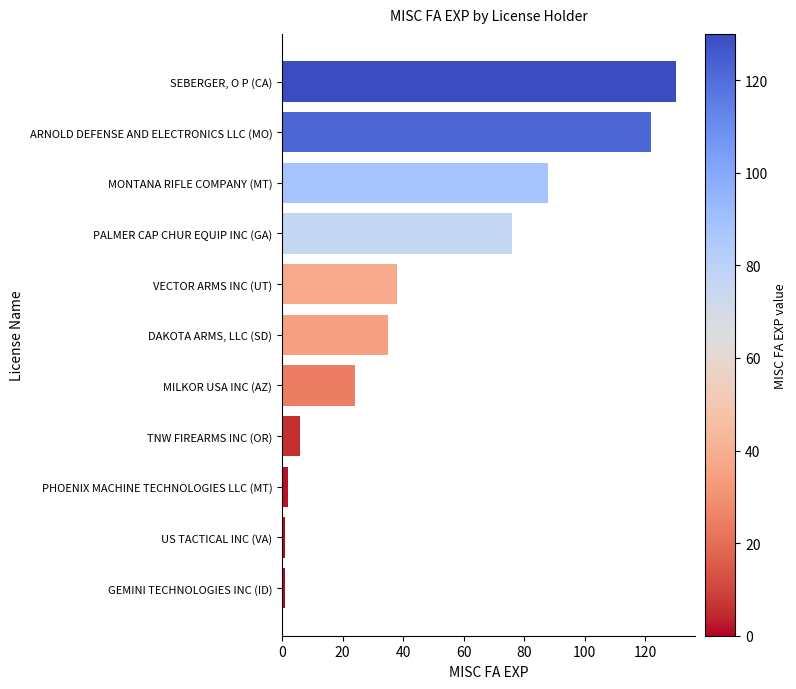

Are the bars grouped side by side (vs. stacked)?

No